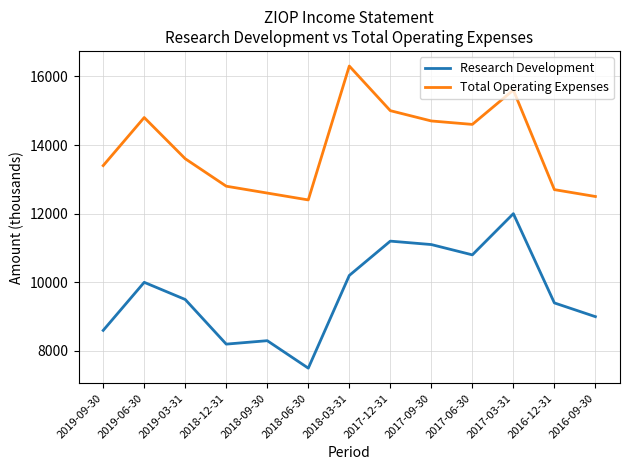

Reading left to right, list all the values displayed in this chart.

Research Development: 8600	10000	9500	8200	8300	7500	10200	11200	11100	10800	12000	9400	9000
Total Operating Expenses: 13400	14800	13600	12800	12600	12400	16300	15000	14700	14600	15600	12700	12500